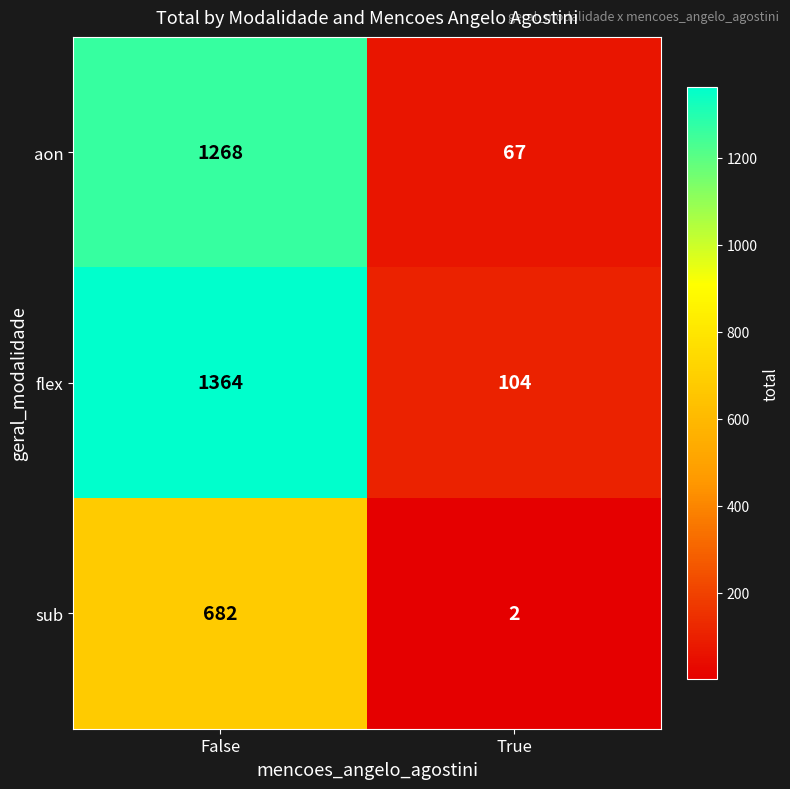

List the series in order of their peak value, lowest first.

sub, aon, flex